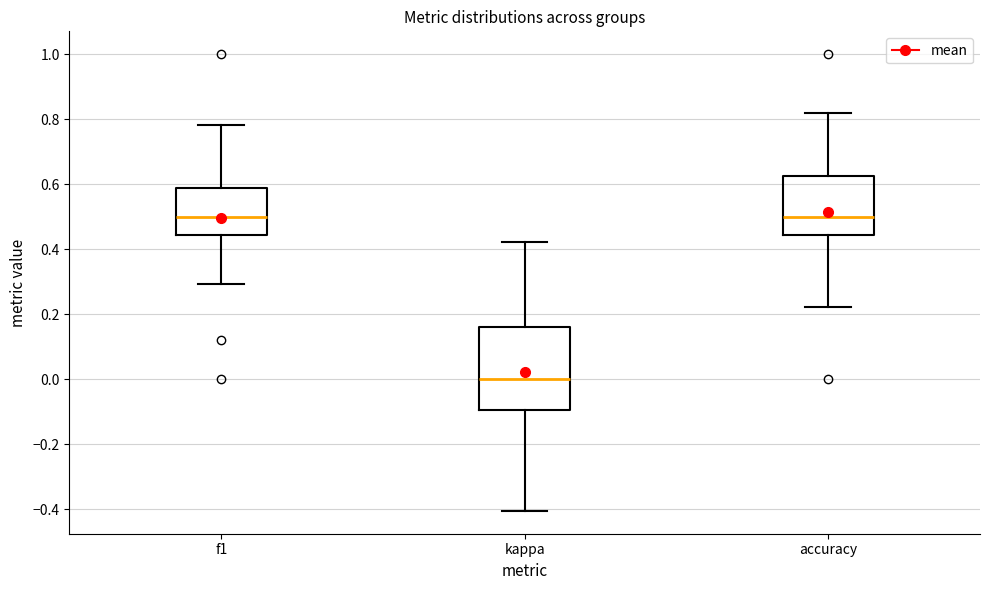

Which box is the tallest, from its lower edge to its upper edge?

kappa